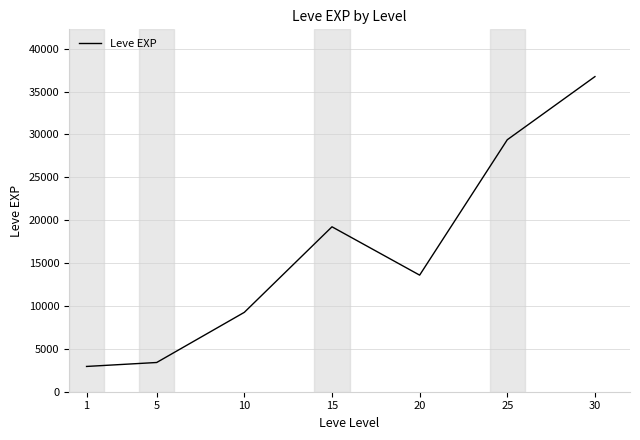

How many distinct data groups are displayed?

1